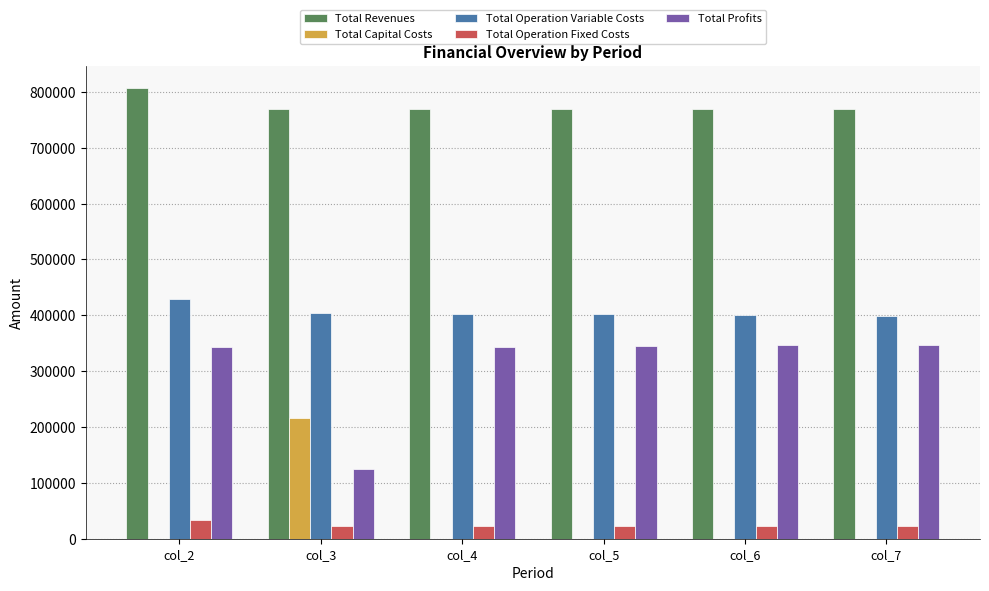

Is the value of Total Operation Fixed Costs at col_6 greater than the value of Total Revenues at col_4?

No